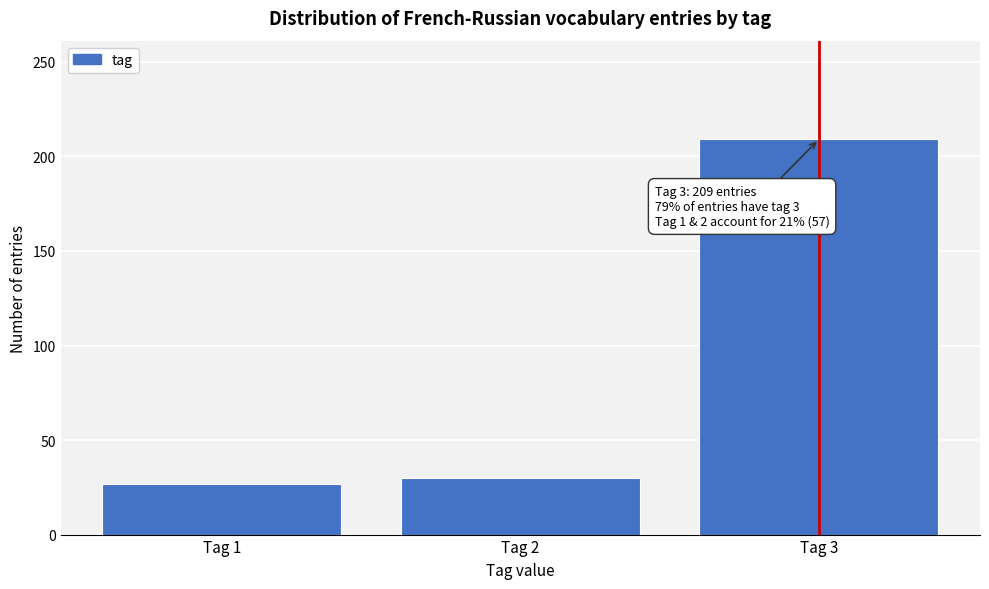

Reading left to right, extract all data points from this chart.

Tag 1=27	Tag 2=30	Tag 3=209